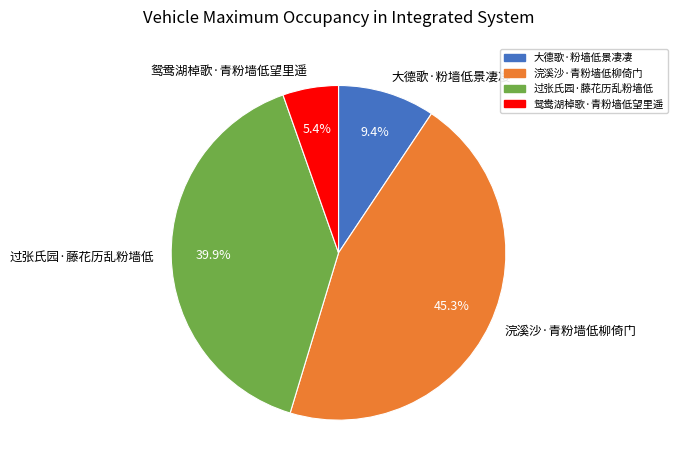

Between 过张氏园·藤花历乱粉墙低 and 浣溪沙·青粉墙低柳倚门, which is larger?

浣溪沙·青粉墙低柳倚门